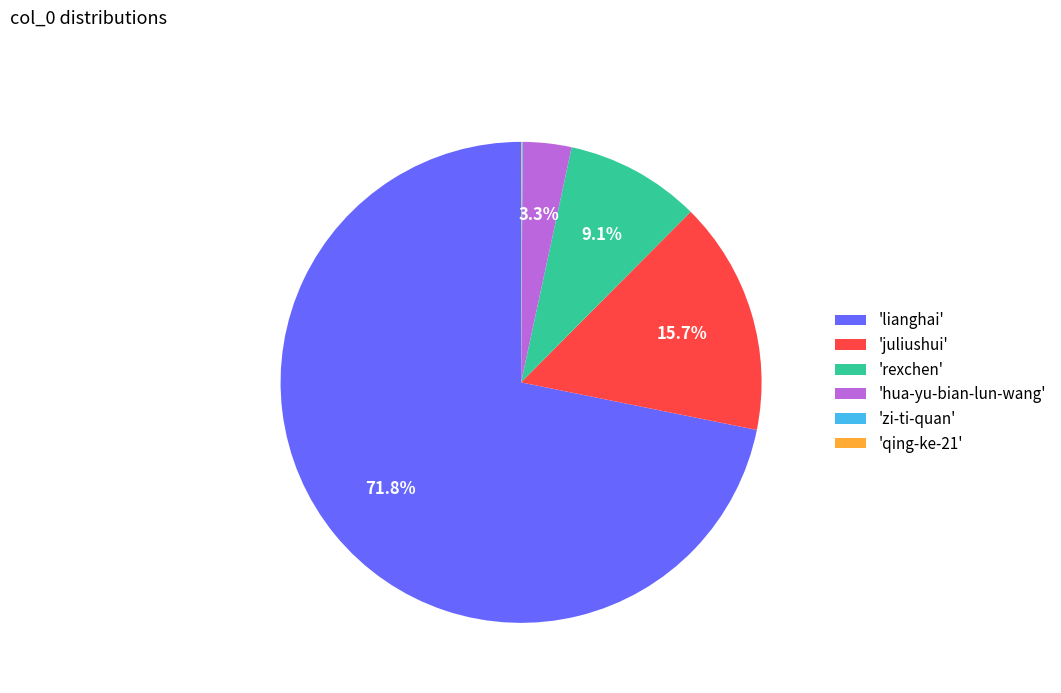

What portion of the pie excludes 'rexchen'?

90.9%